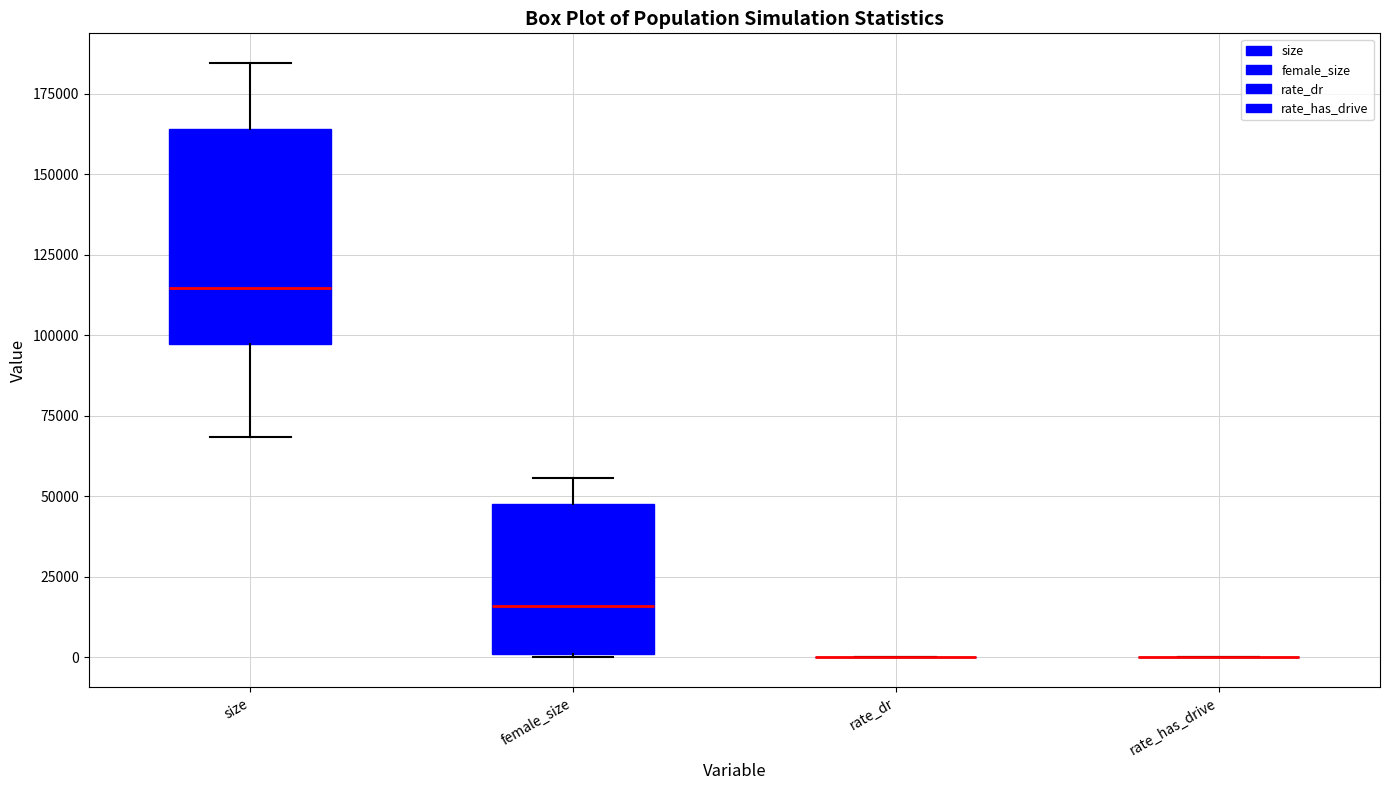

Comparing the boxes themselves (not the whiskers), which one is the tallest?

size